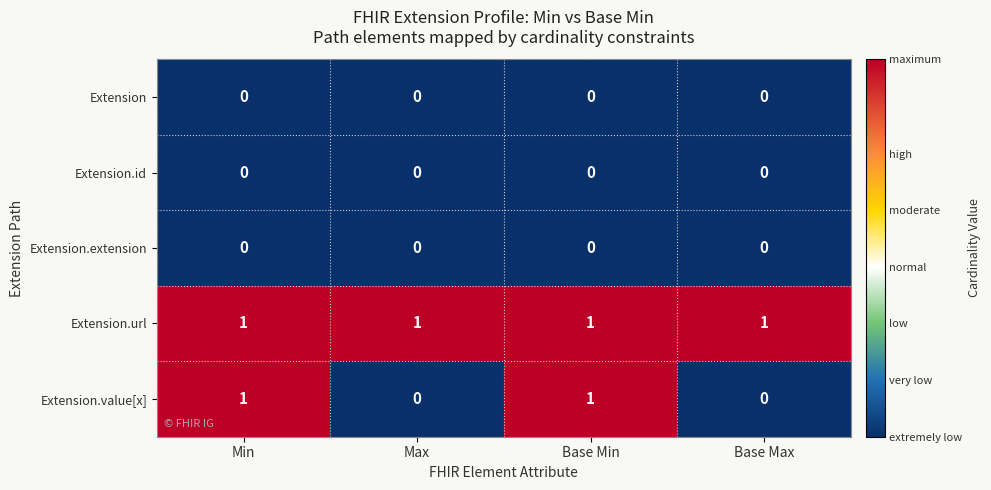

What is the greatest value displayed?

1